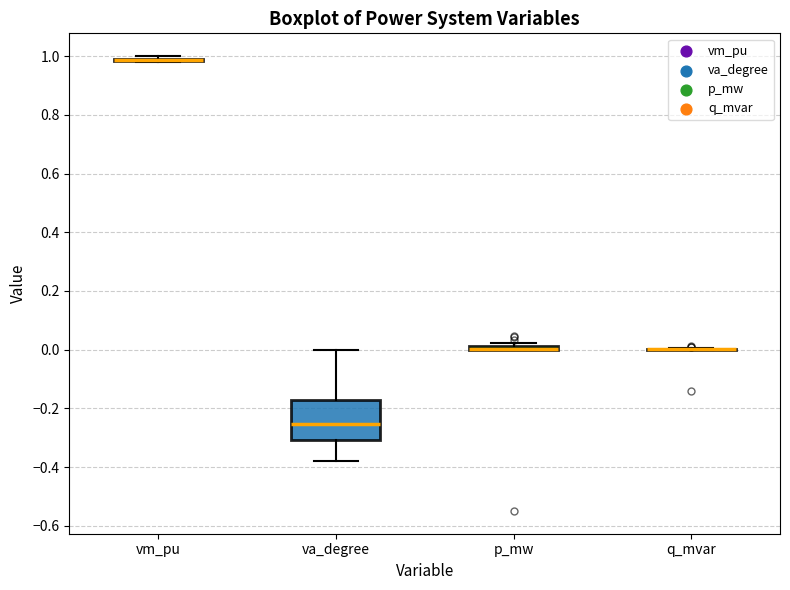

Comparing the boxes themselves (not the whiskers), which one is the tallest?

va_degree